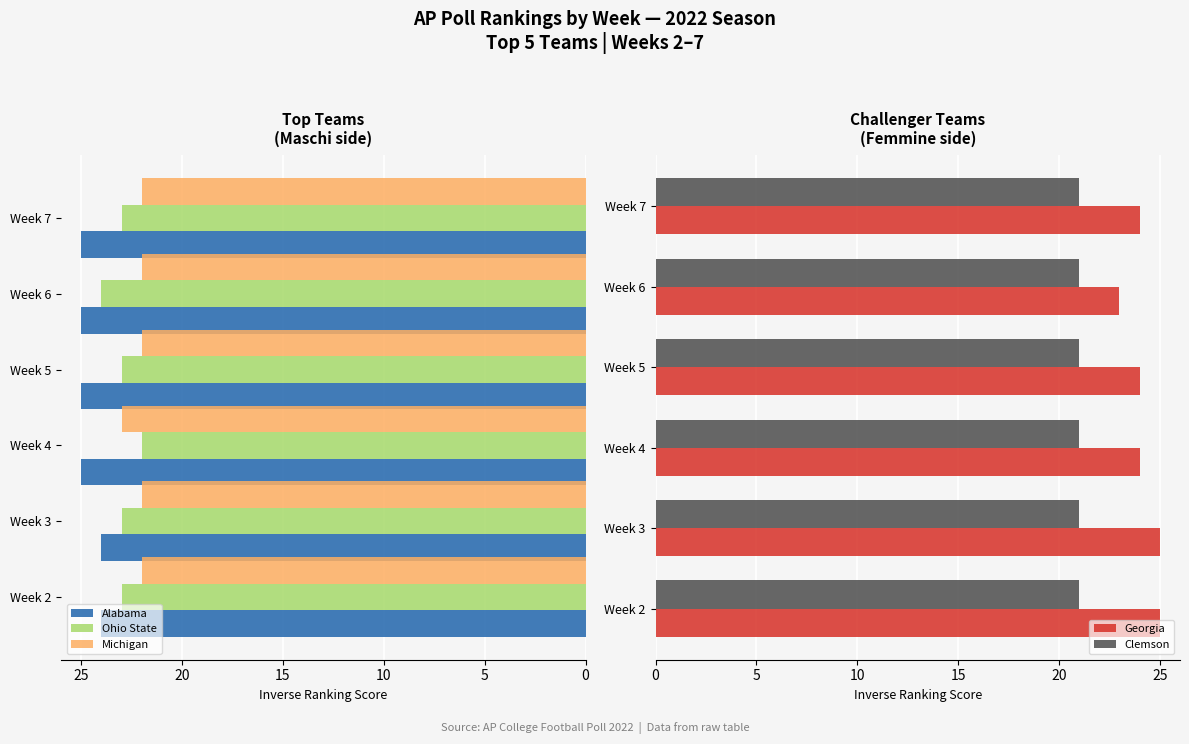

How many bars are there in each group?

5